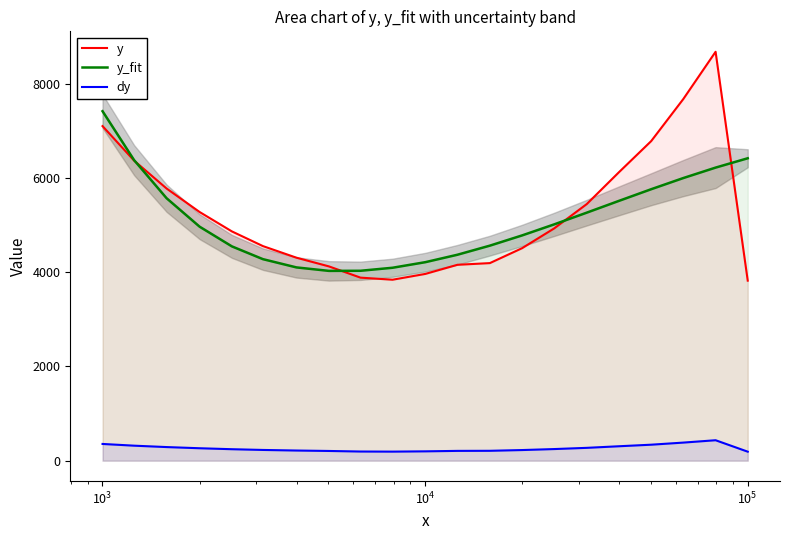

What is the value of the y_fit point at the 7th from the left?

4101.1